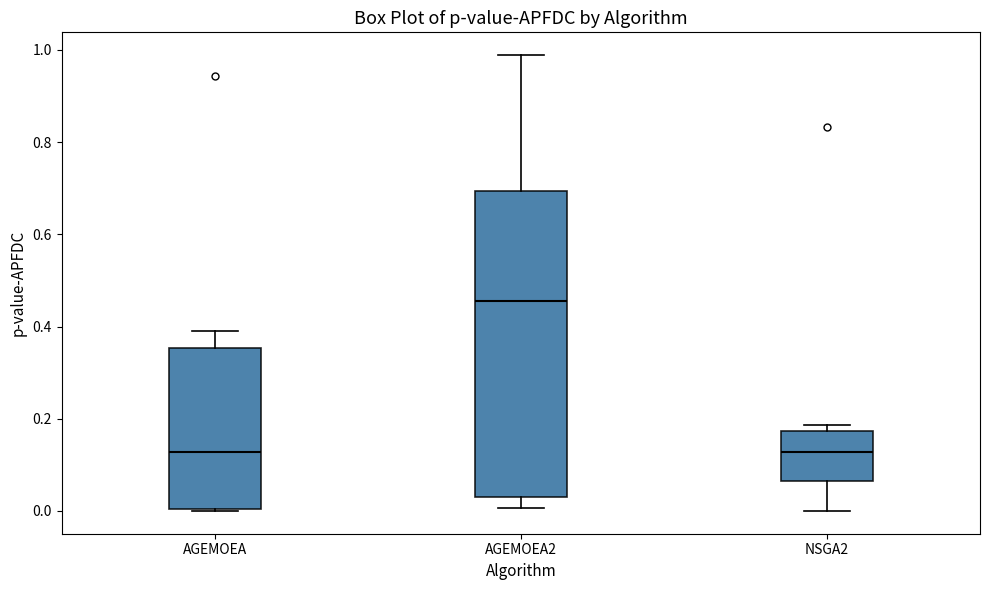

Reading left to right, read every box against the y-axis: the position of its median line, the range the box covers, and the ends of its whiskers. The values are not printed on the chart, so give them approximately, as read against the axis.

AGEMOEA: median 0.12, box 0.00 to 0.36, whiskers 0.00 to 0.40
AGEMOEA2: median 0.46, box 0.04 to 0.70, whiskers 0.00 to 0.98
NSGA2: median 0.12, box 0.06 to 0.18, whiskers 0.00 to 0.18 (just above the box's upper edge)